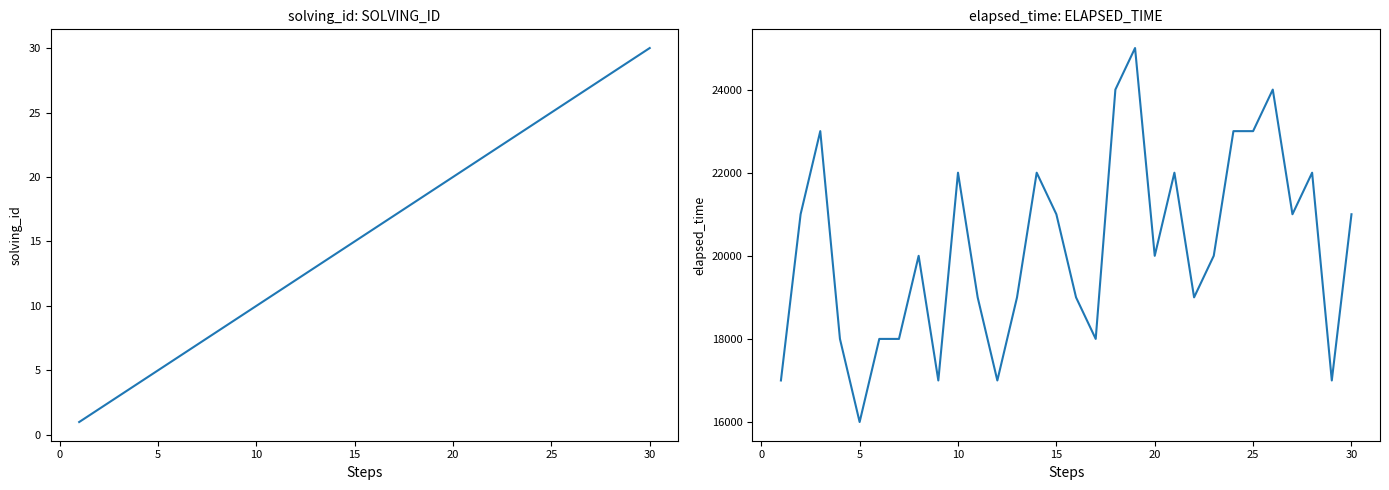

How many lines are shown in the chart?

2